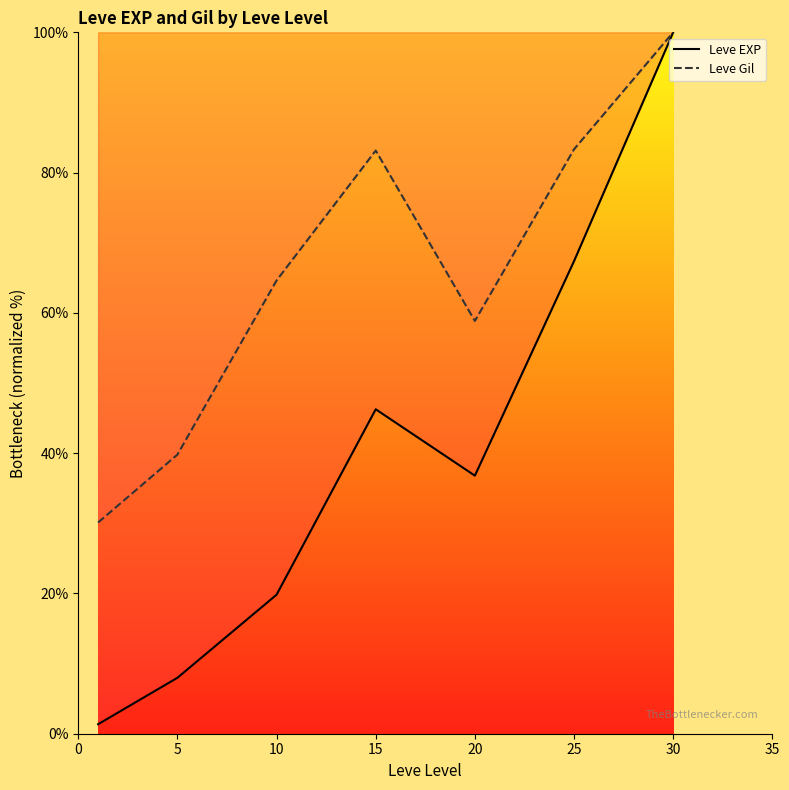

True or false: Leve Gil and Leve EXP cross at least once.

False